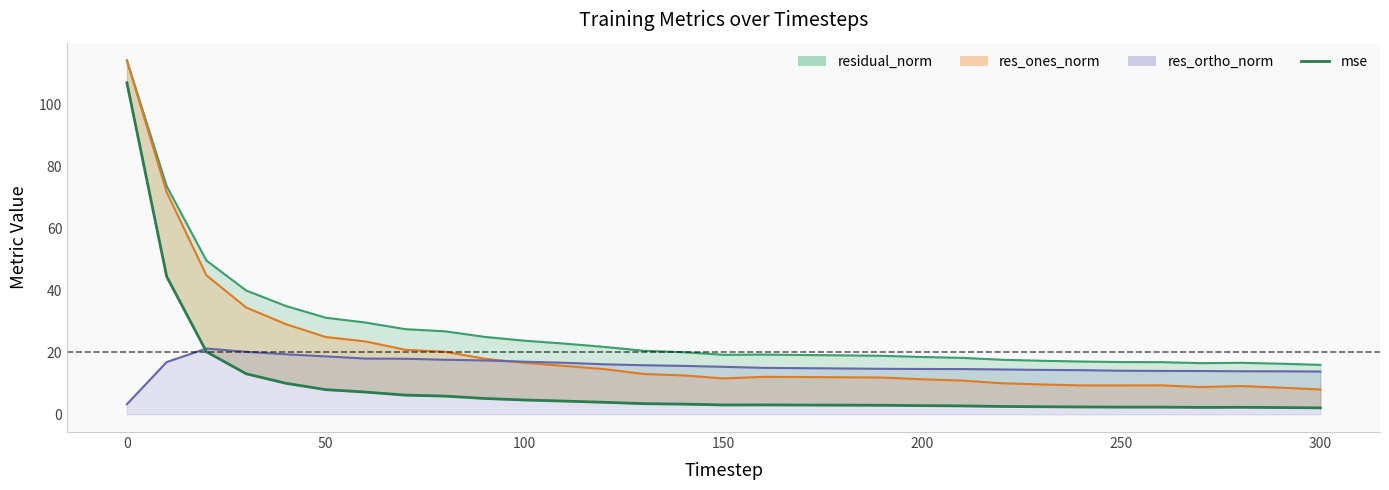

Reading left to right, extract all data points from this chart.

107.0	44.5	20.2	13.1	10.0	8.0	7.2	6.2	5.9	5.1	4.6	4.3	3.9	3.4	3.3	3.0	3.0	3.0	3.0	2.9	2.8	2.7	2.5	2.5	2.4	2.3	2.3	2.2	2.3	2.2	2.1